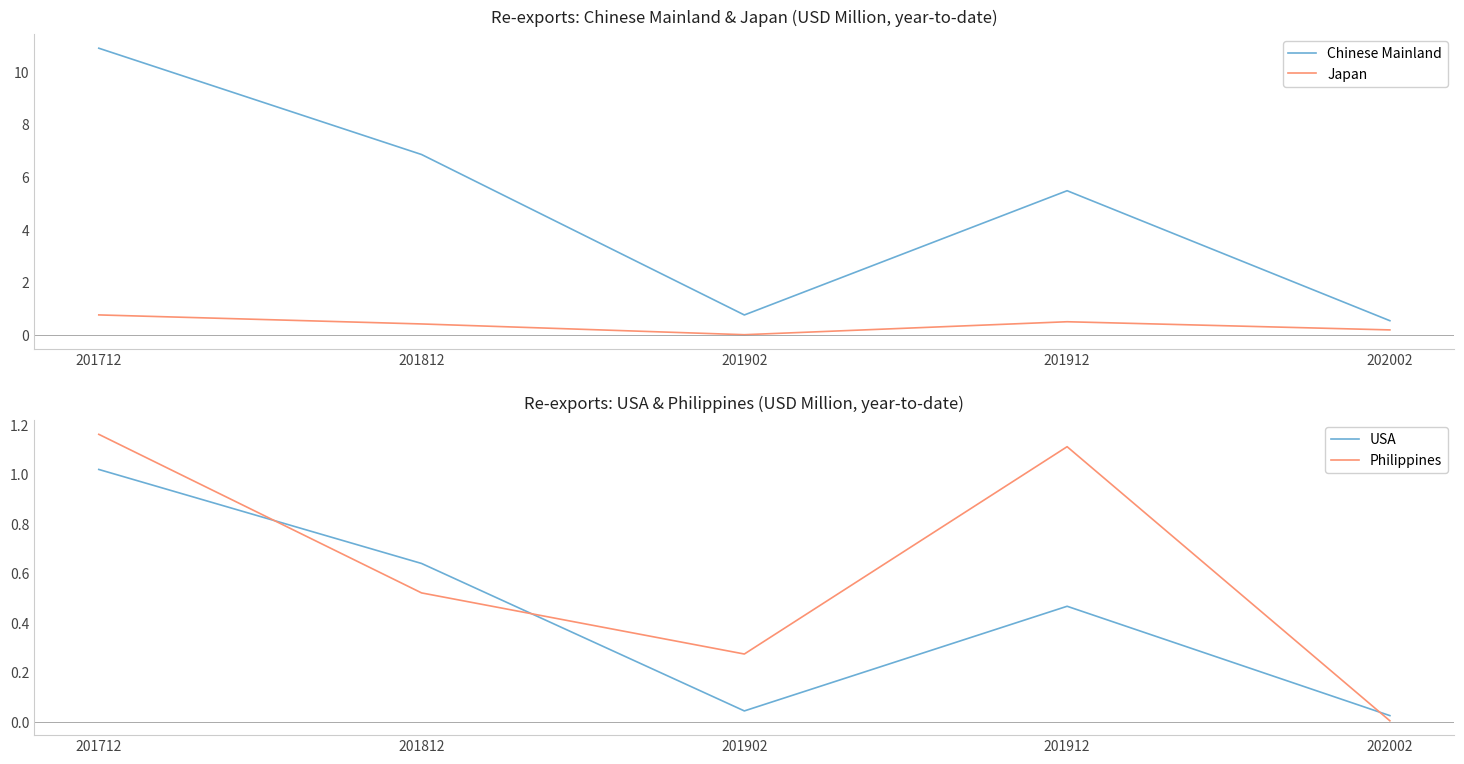

At which label does Chinese Mainland first exceed 5?

201712